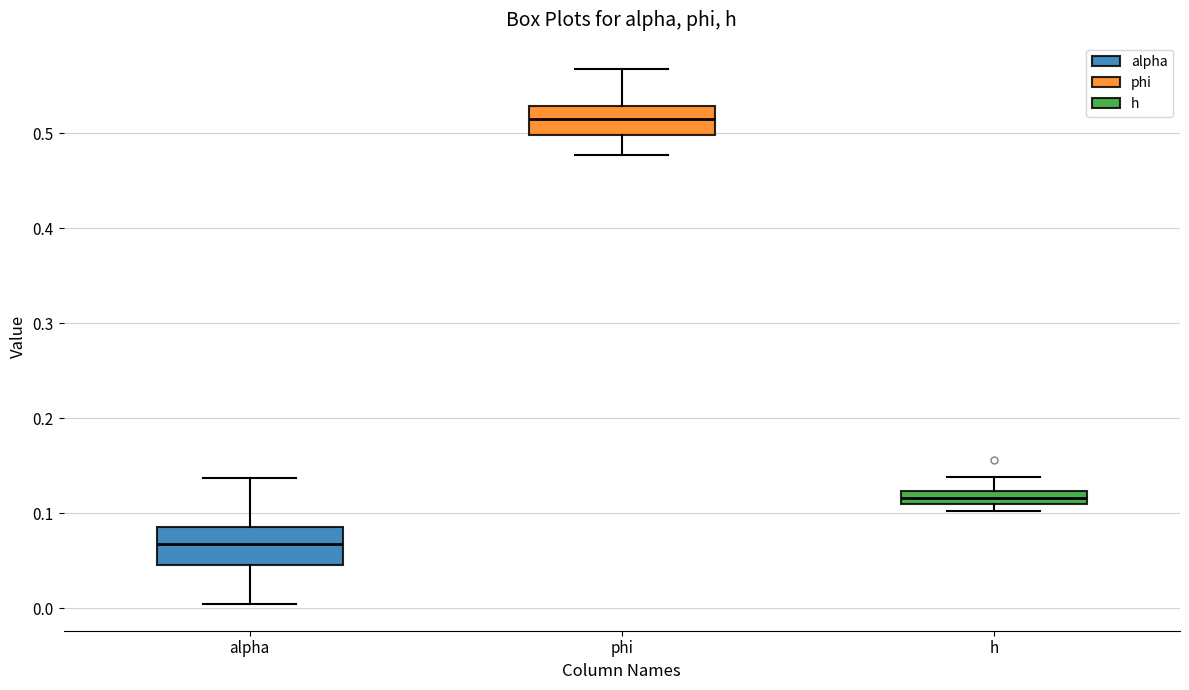

Which box has the highest median line?

phi